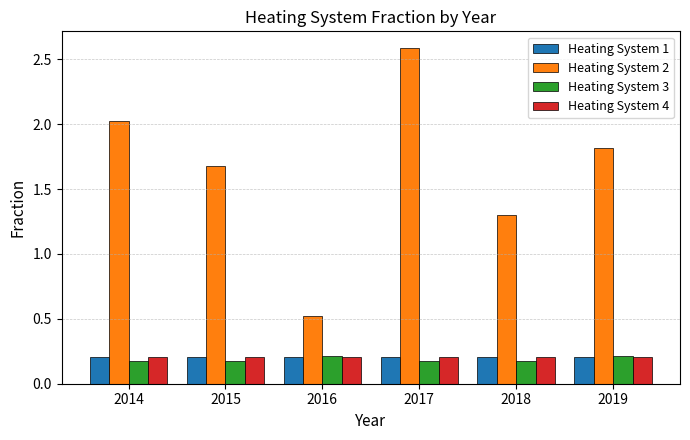

Which series has the widest spread of values?

Heating System 2